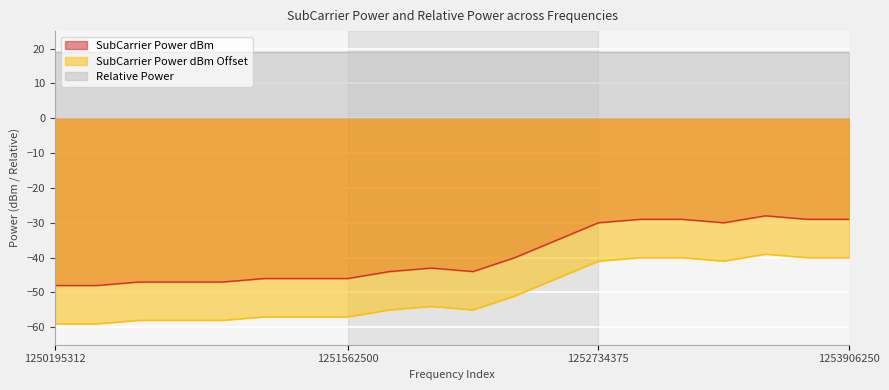

True or false: SubCarrier Power dBm has more than 1 points higher than both neighbors.

True